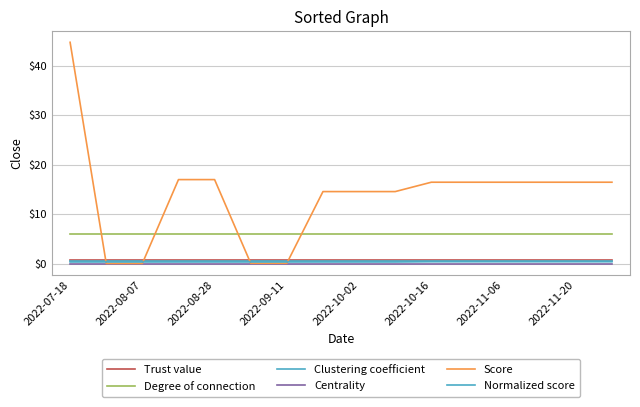

True or false: Centrality and Trust value intersect in this chart.

False